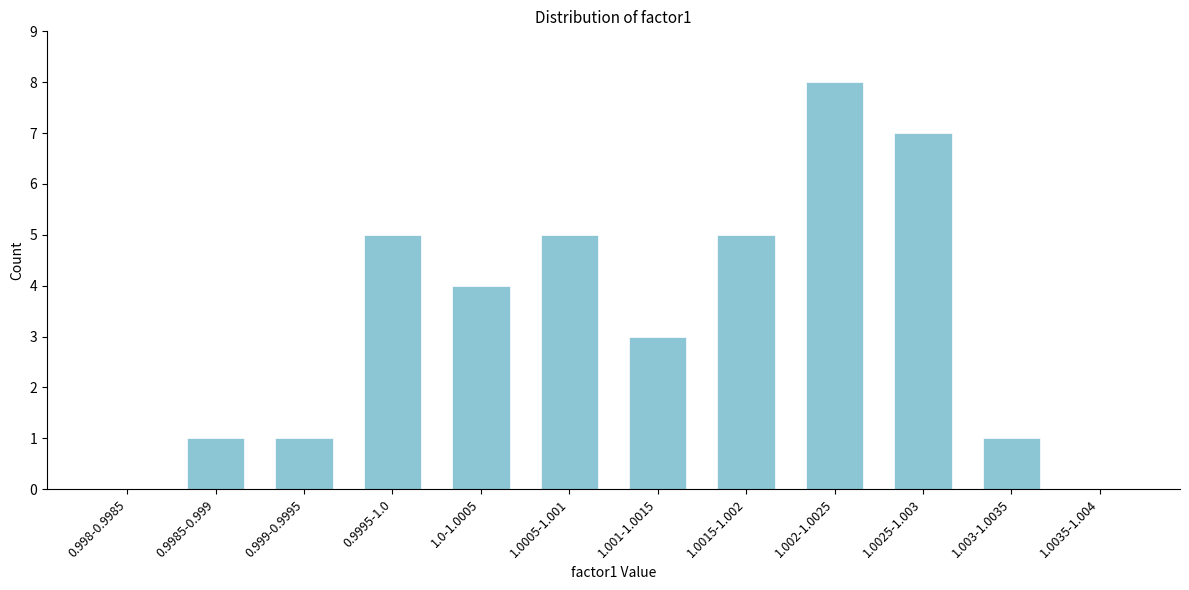

Reading right to left, list all the values displayed in this chart.

1.0035-1.004=0	1.003-1.0035=1	1.0025-1.003=7	1.002-1.0025=8	1.0015-1.002=5	1.001-1.0015=3	1.0005-1.001=5	1.0-1.0005=4	0.9995-1.0=5	0.999-0.9995=1	0.9985-0.999=1	0.998-0.9985=0